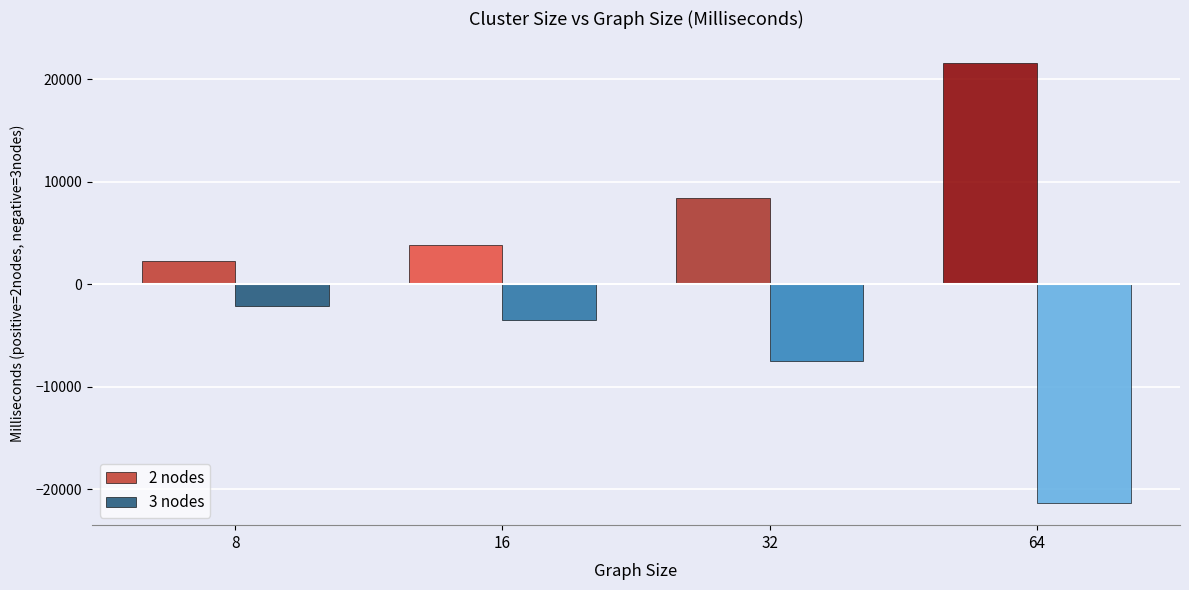

What is the spread (max minus min) of values at 16?

7411